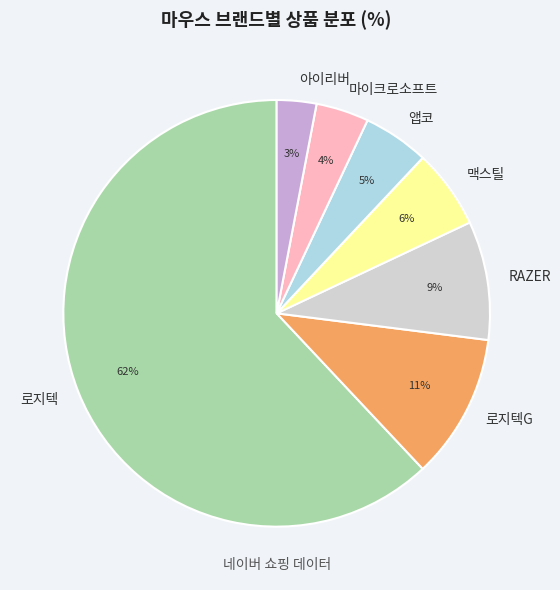

Count the number of slices in the pie.

7